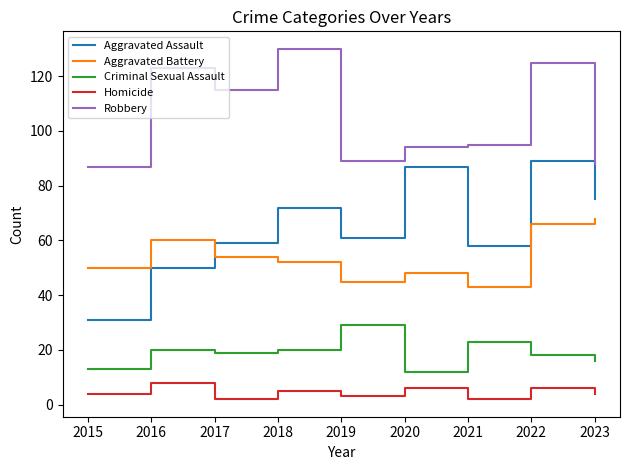

Between 2016 and 2018, which series saw the biggest shift?

Aggravated Assault